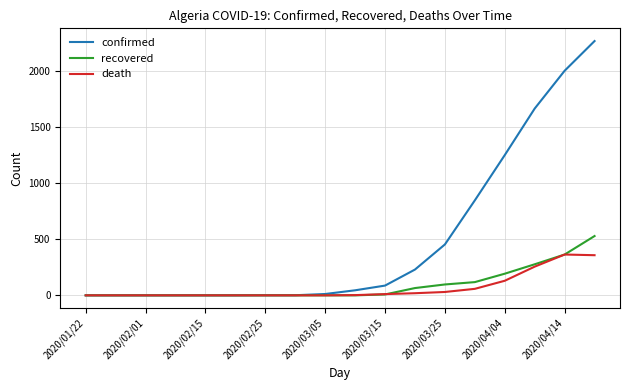

What is the highest value of the recovered series?

529